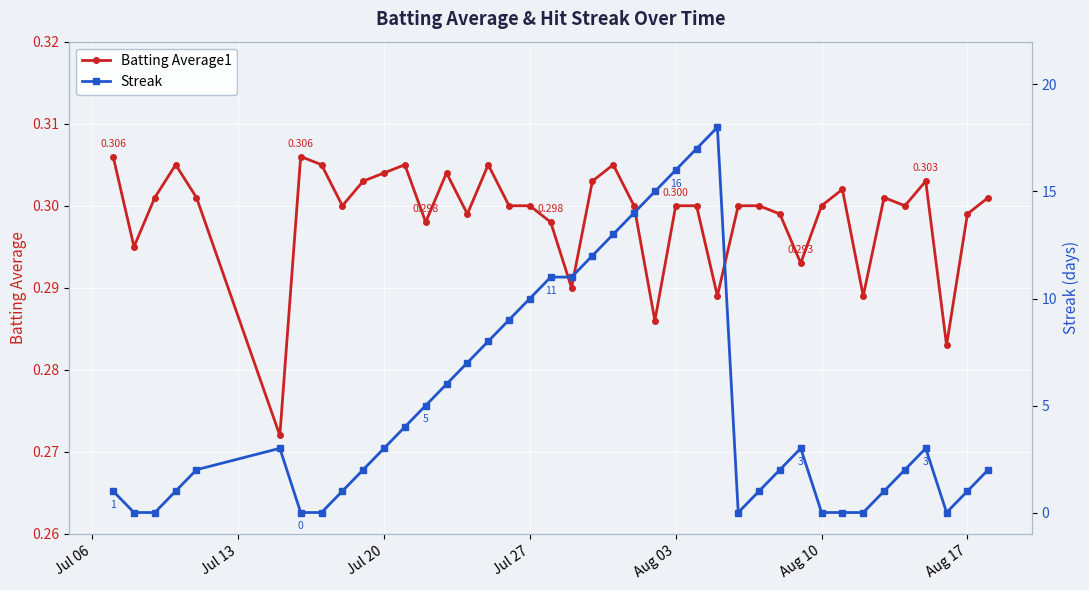

Rank the series by their maximum value, from lowest to highest.

Batting Average1, Streak